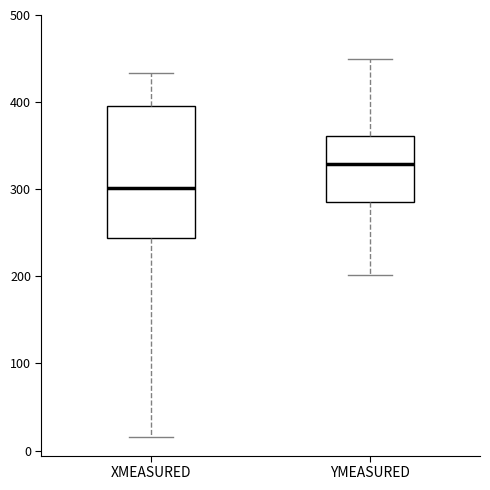

Which box is the tallest, from its lower edge to its upper edge?

XMEASURED